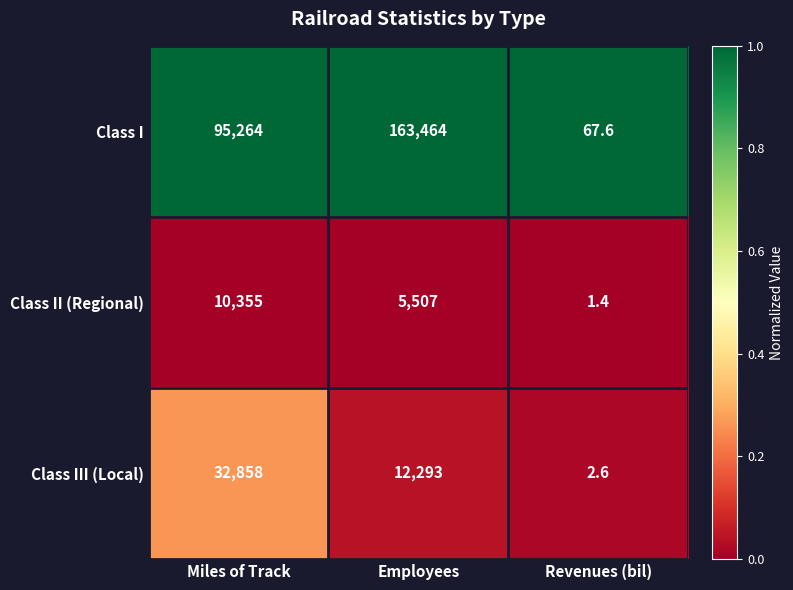

What is the spread (max minus min) of values at Employees?

157957.0